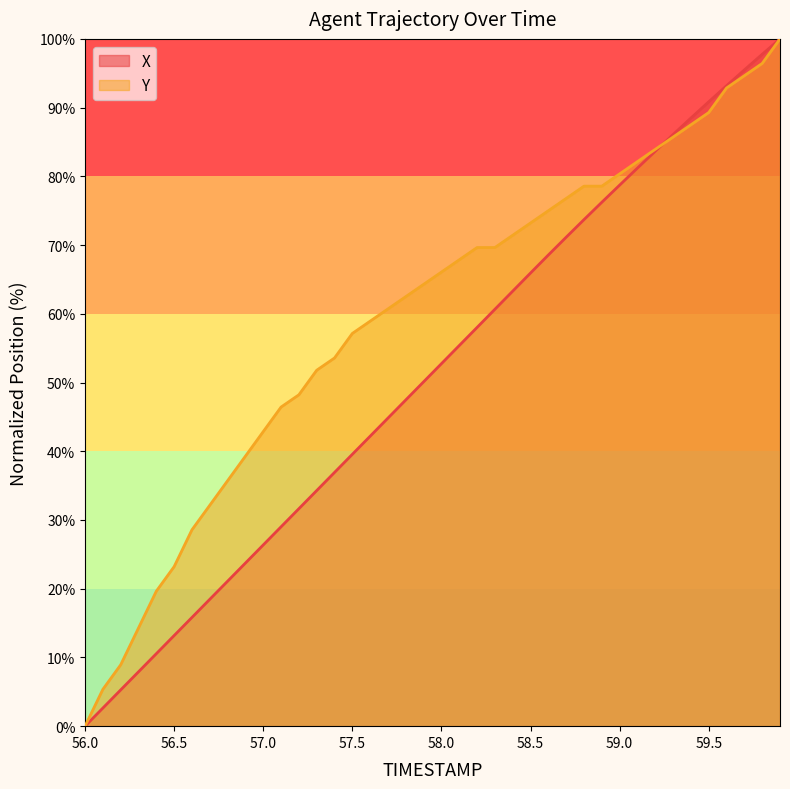

Where do X and Y first cross each other?

59.2 and 59.3